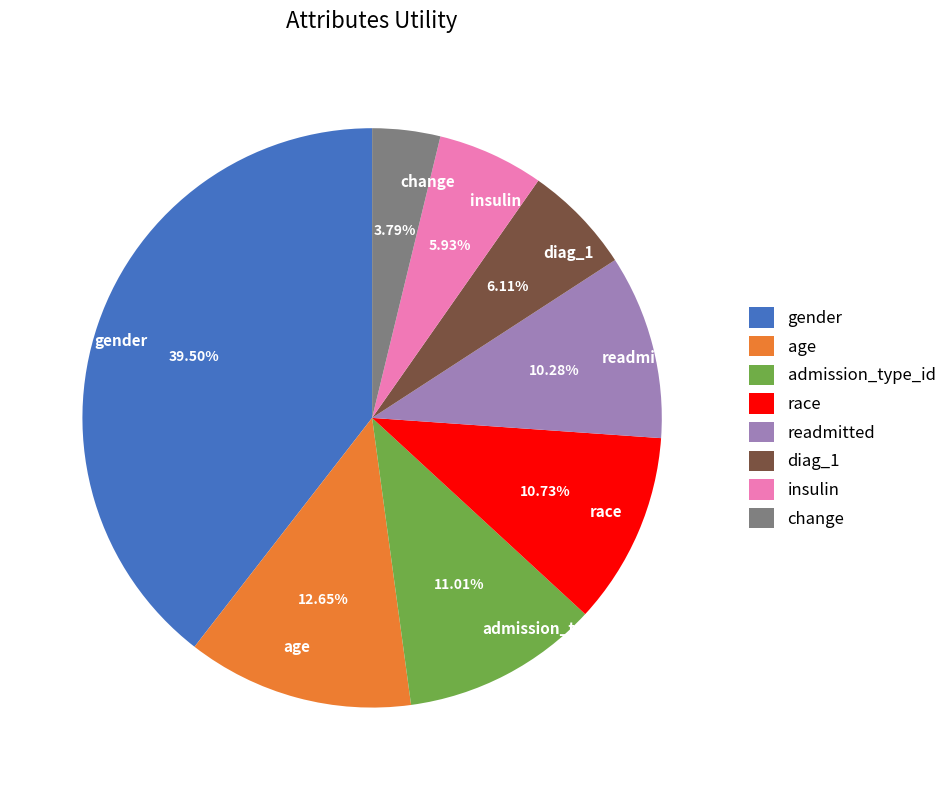

What is the total percentage of change and admission_type_id?

14.8%